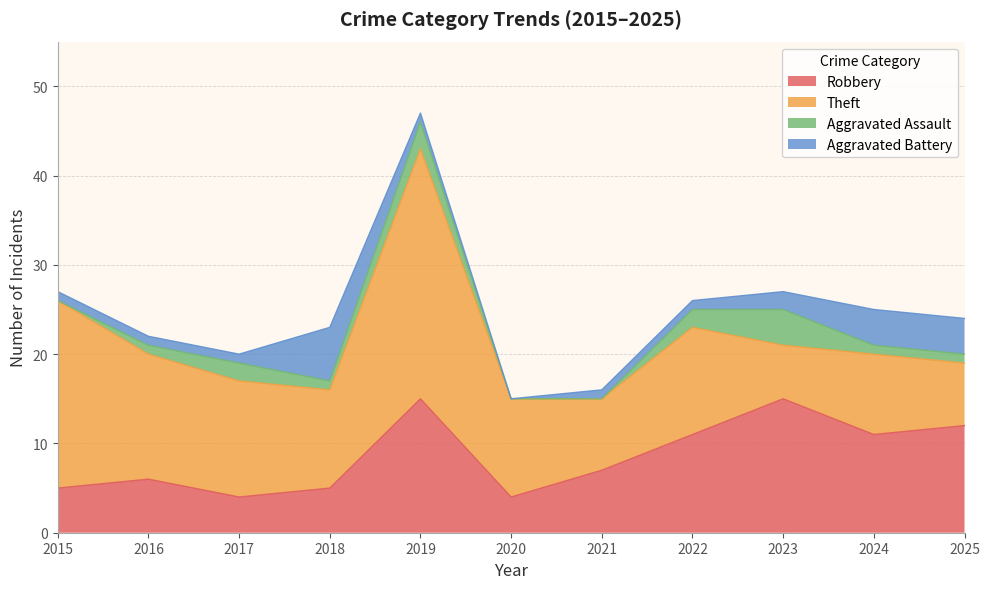

Between 2020 and 2024, which is larger?

2024